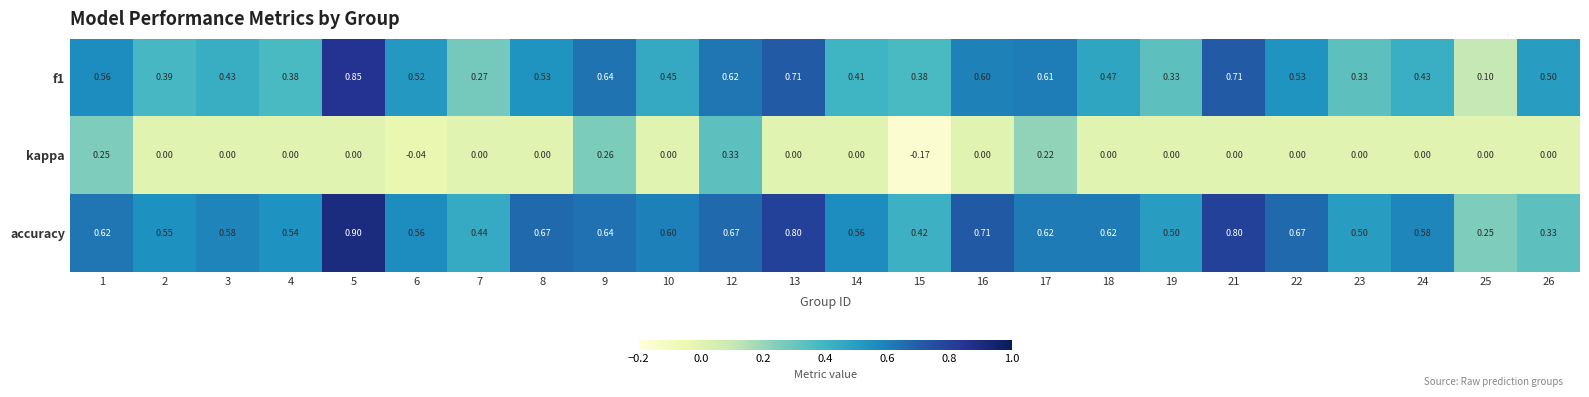

Count the number of data series in this chart.

3